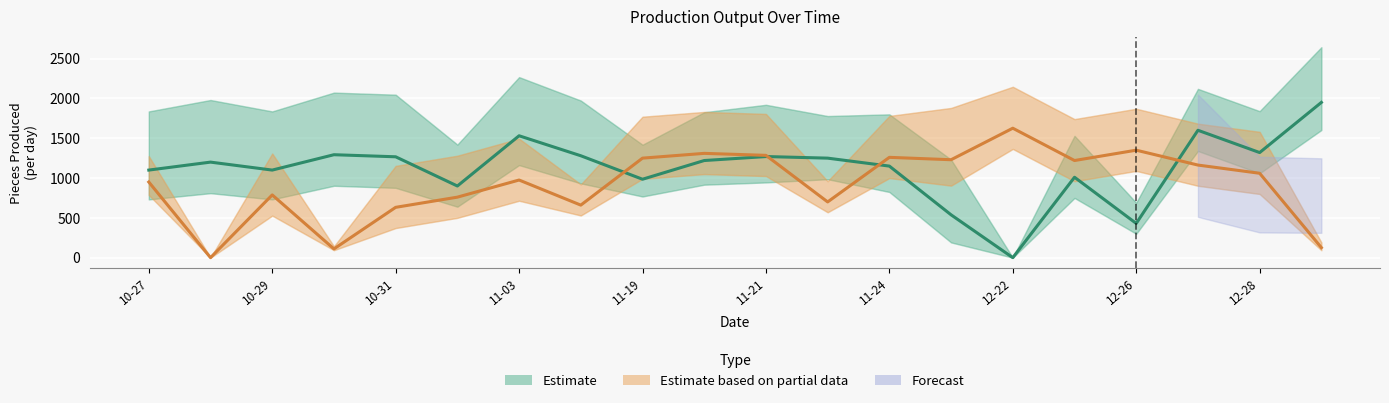

True or false: Estimate has more than 0 interior local peaks.

True